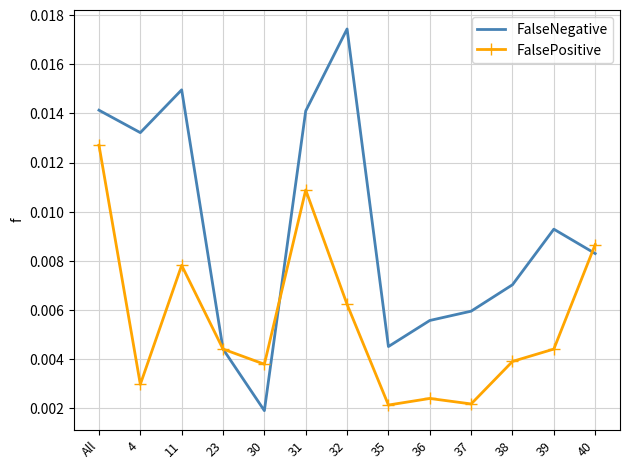

At which category does the chart reach its minimum across all series?

30